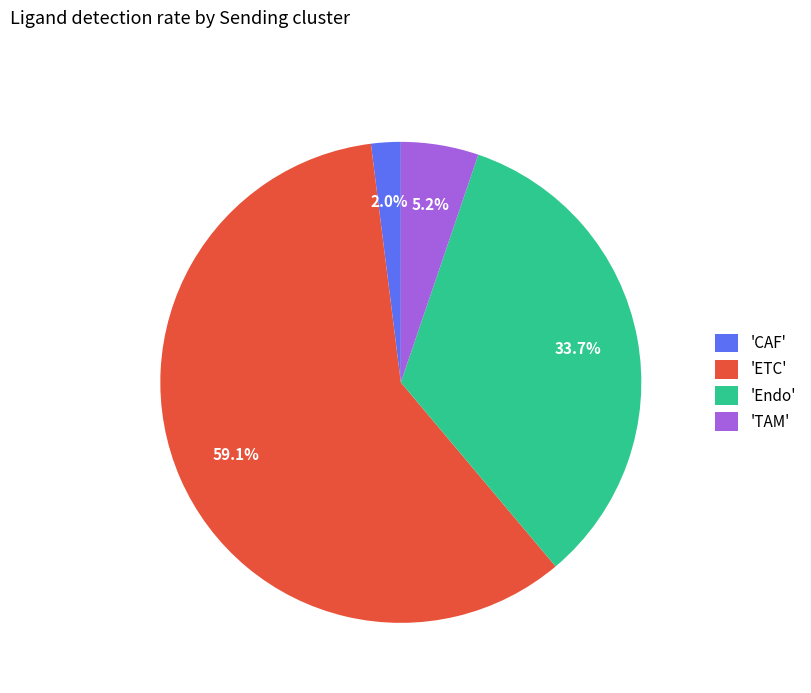

Does any single category account for the majority?

Yes